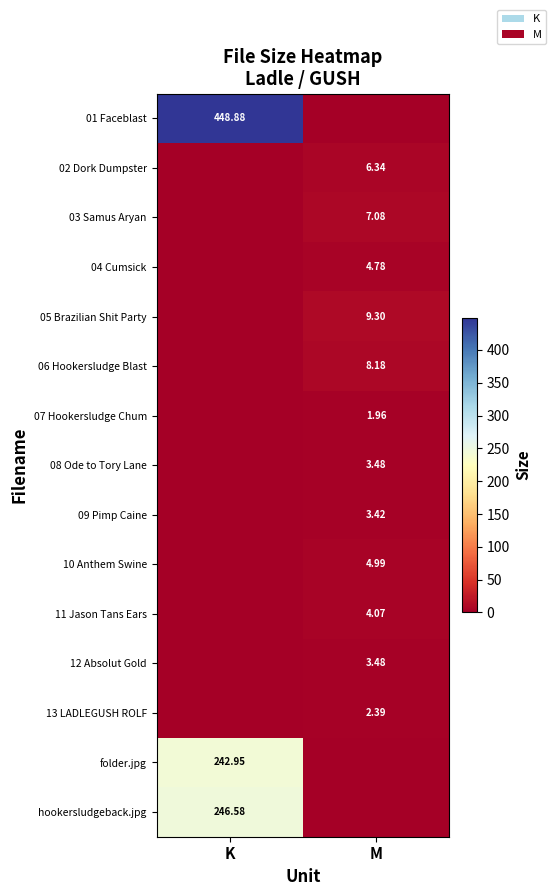

The 01 Faceblast series shows 0.0 at M. True or false?

True